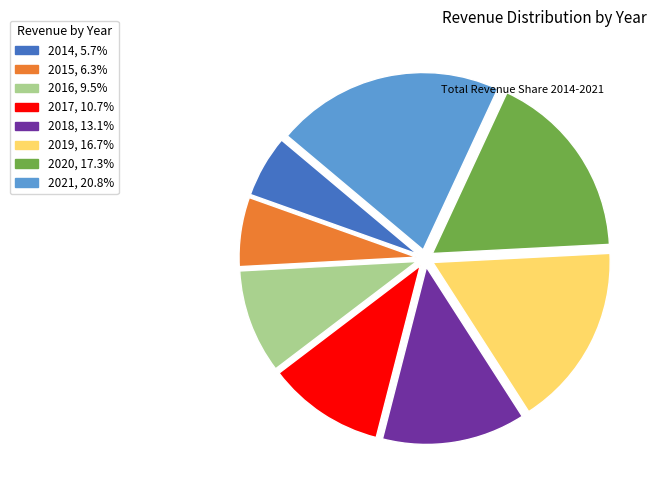

How many slices are in this pie chart?

8